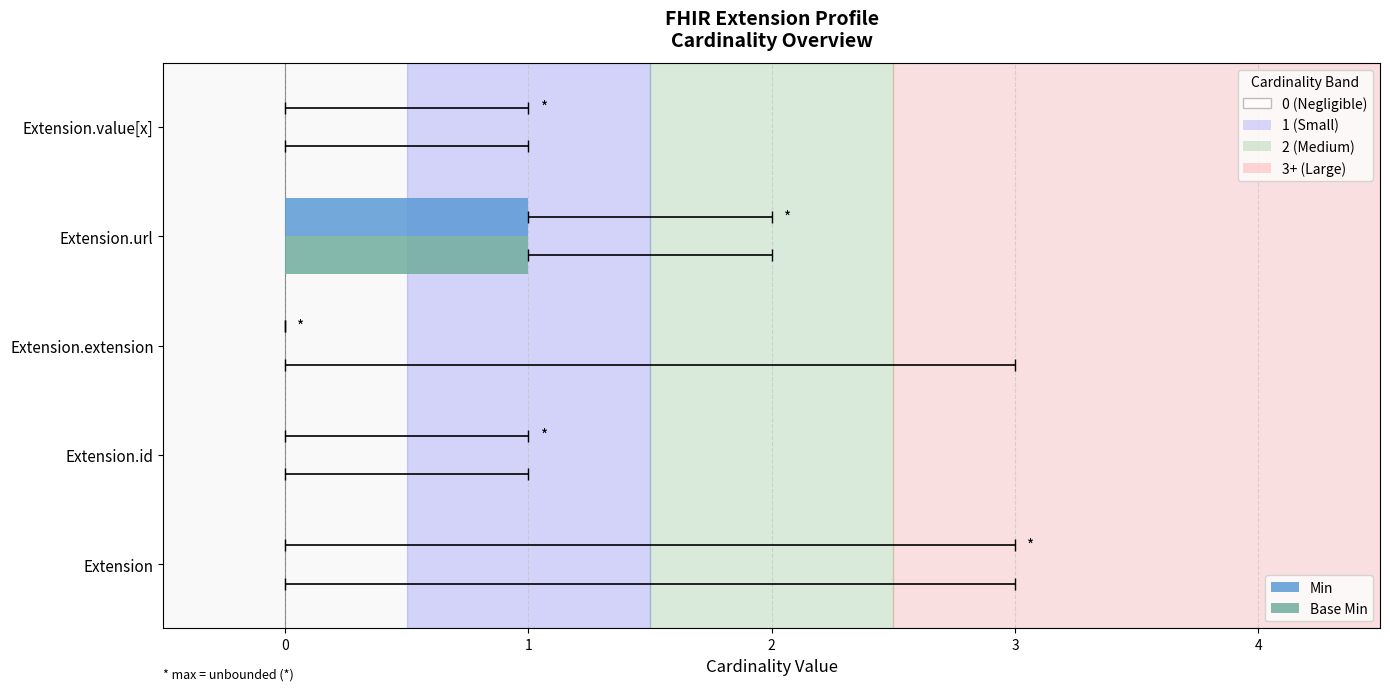

How many values in Base Min are above zero?

1